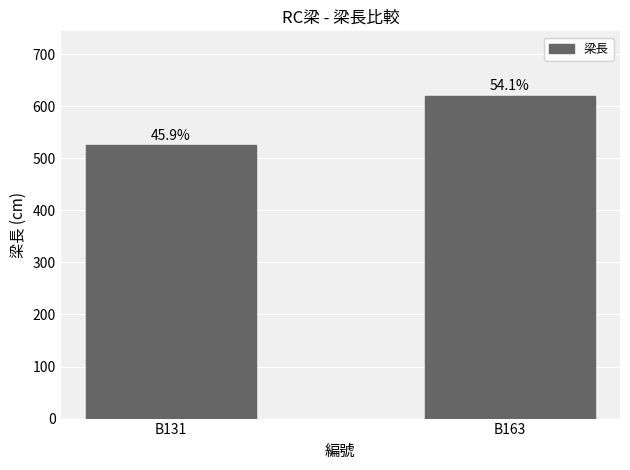

What is the smallest value displayed?

525